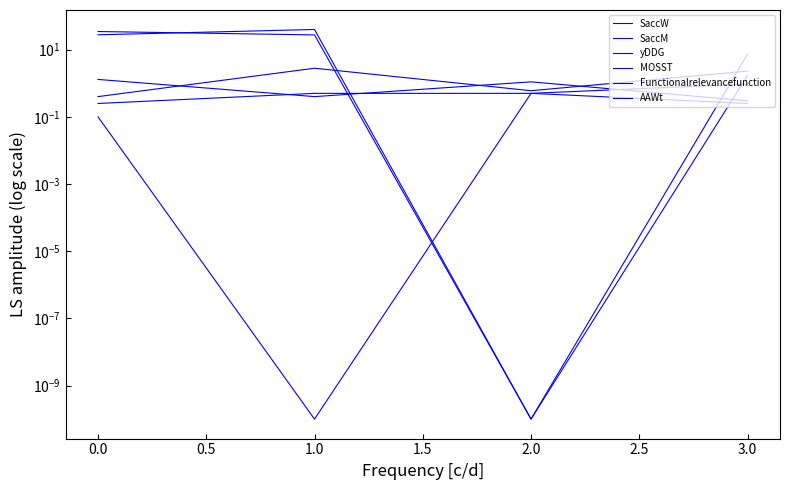

Between 1.0 and 3.0, which series saw the biggest shift?

SaccW